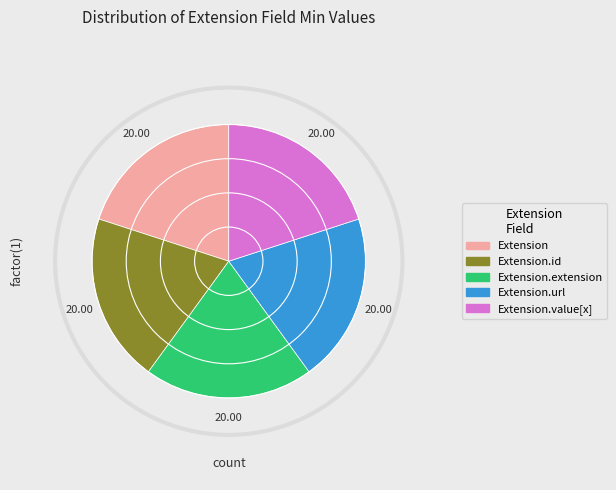

Which category has the smallest portion of the pie?

Extension